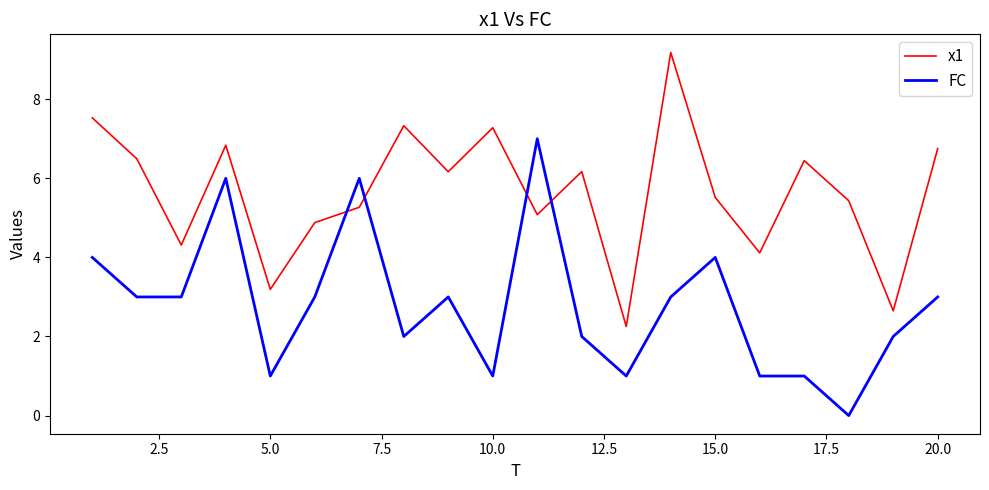

Which series has the largest total across all categories?

x1